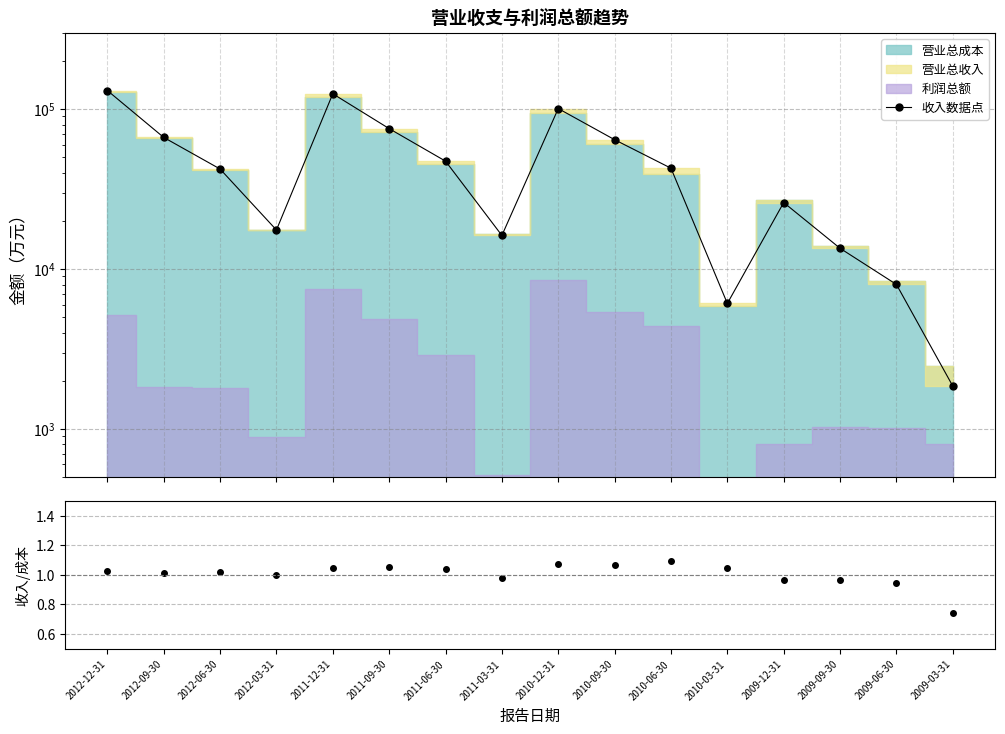

Between 2011-12-31 and 2011-06-30, which series saw the biggest shift?

收入数据点